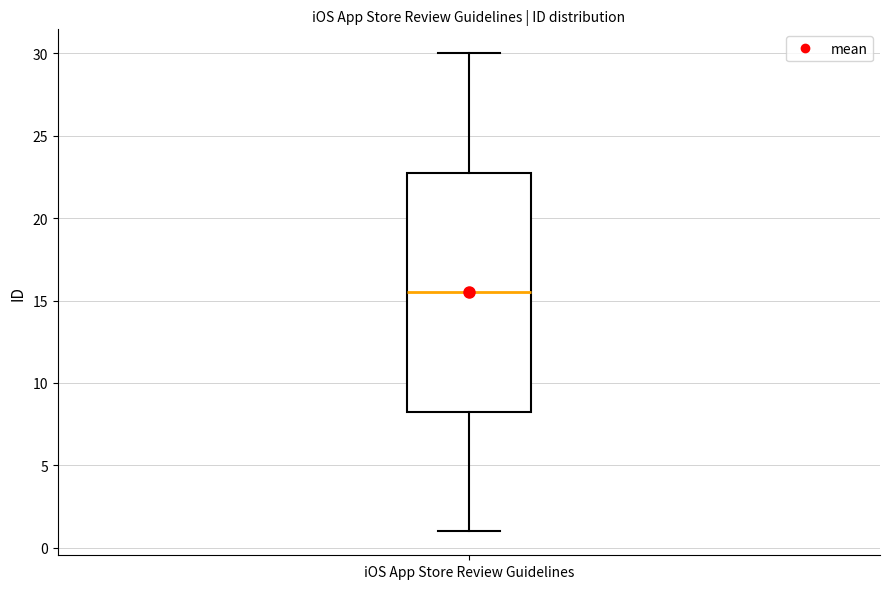

Transcribe this box plot: give where the median line is, the range the box spans, and where the two whiskers end, as read against the y-axis. The values are not printed on the chart, so give them approximately, as read against the axis.

median 15.5, box 8.5 to 23.0, whiskers 1.0 to 30.0